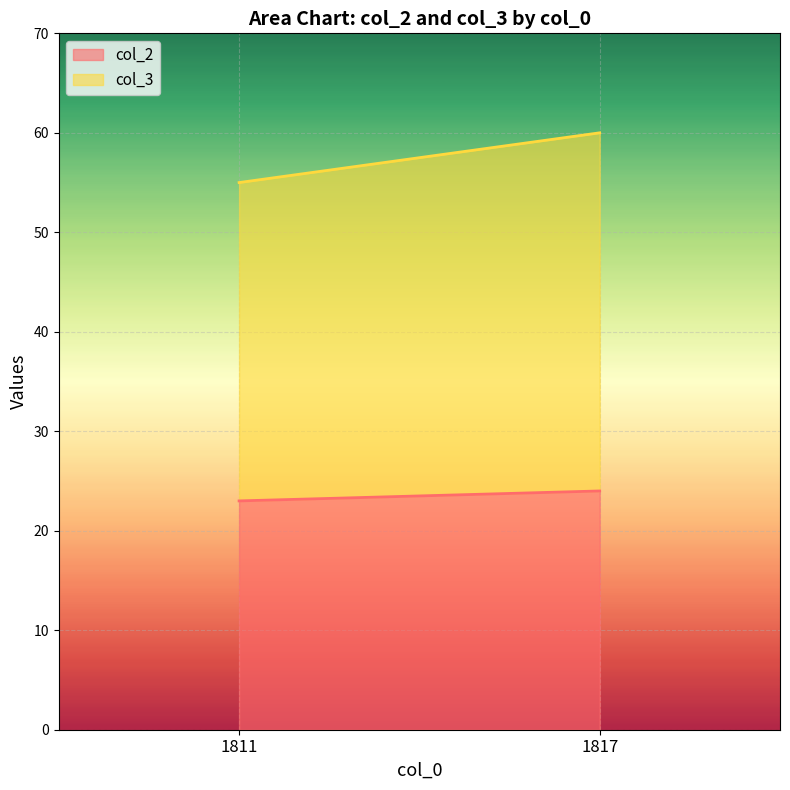

What is the difference between the col_3 values at 1811 and 1817?

5